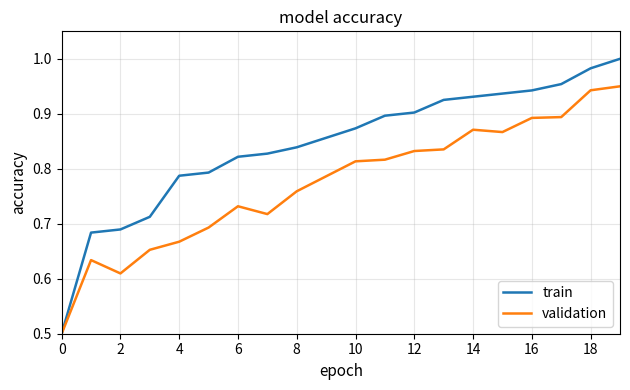

Which series has the largest total across all categories?

train